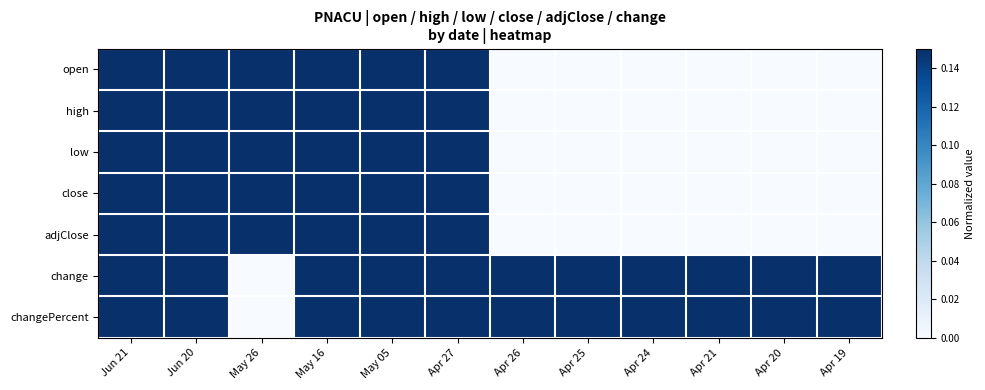

What is the spread (max minus min) of values at Jun 20?

0.6